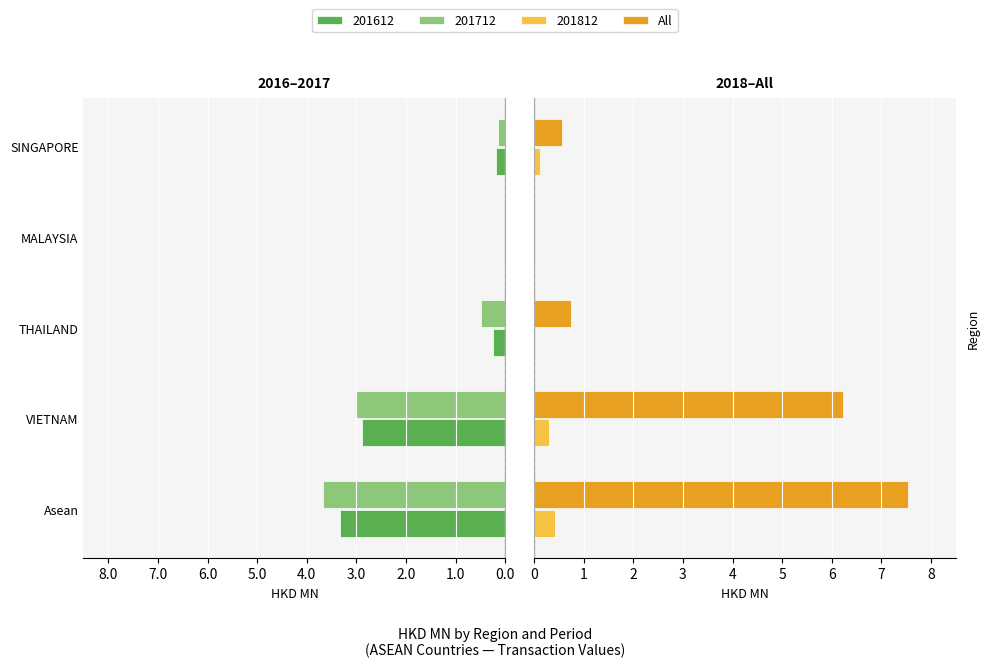

Is it true that the value at MALAYSIA is 0.0?

True